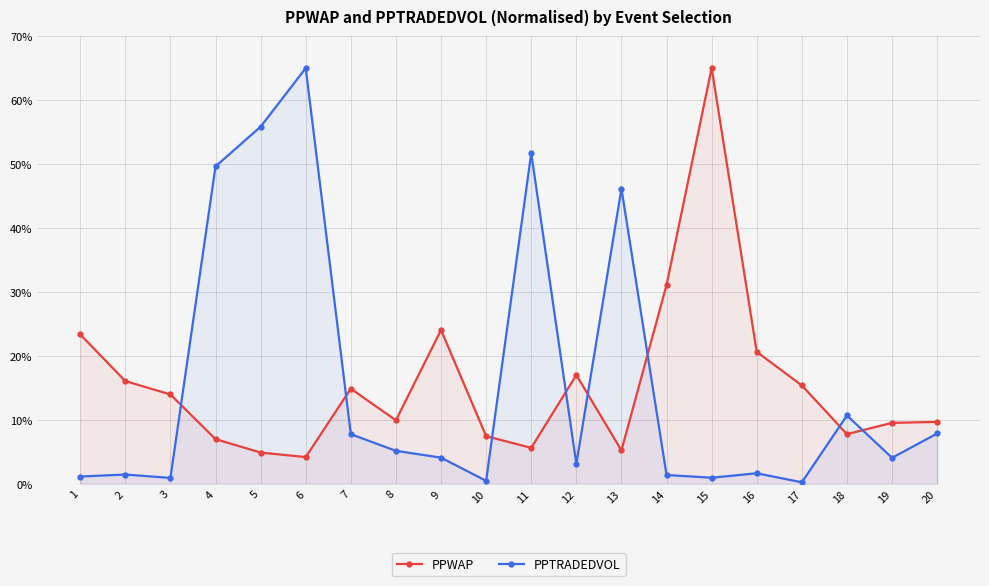

How many intersections are there between PPWAP and PPTRADEDVOL?

8